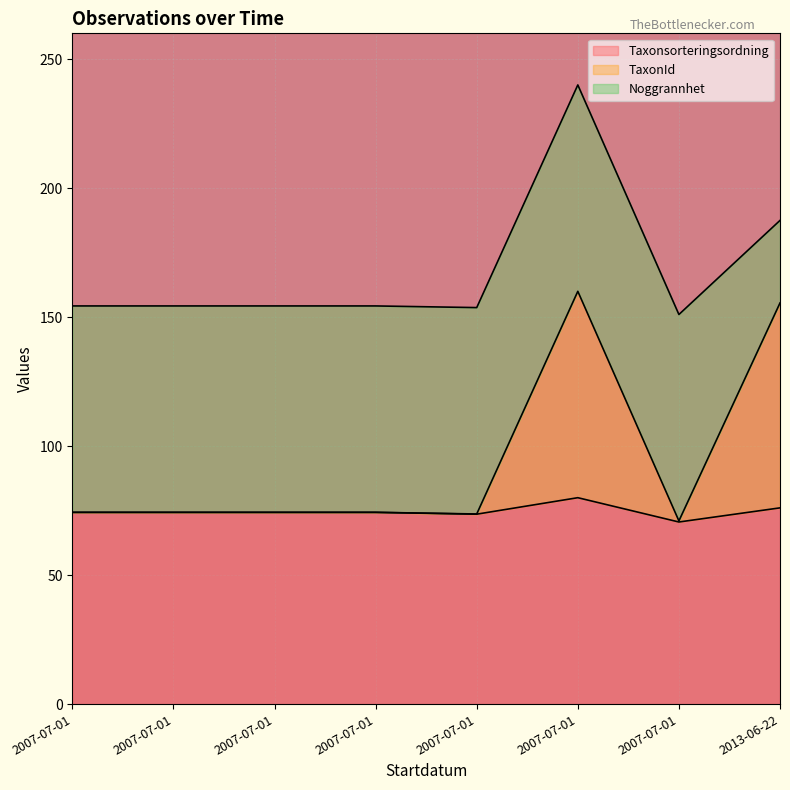

The Taxonsorteringsordning series shows 52.2 at 2007-07-01. True or false?

False